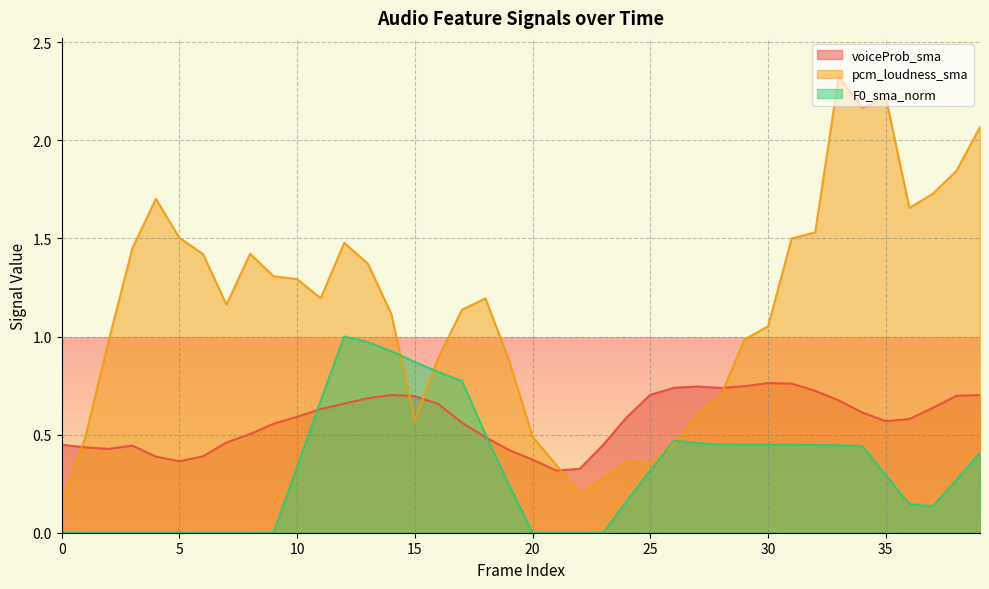

What is the value of the F0_sma_norm point at the 28th from the left?

0.5